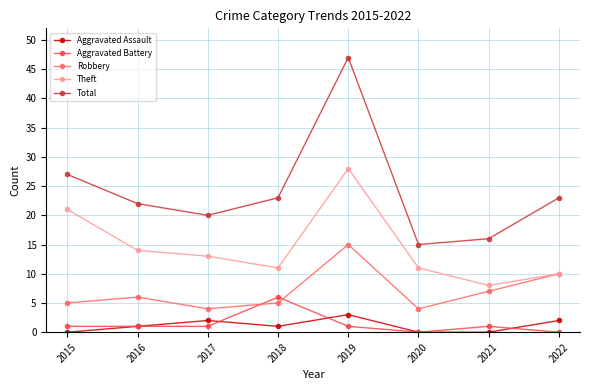

True or false: Robbery has a value of 10 at 2022.

True